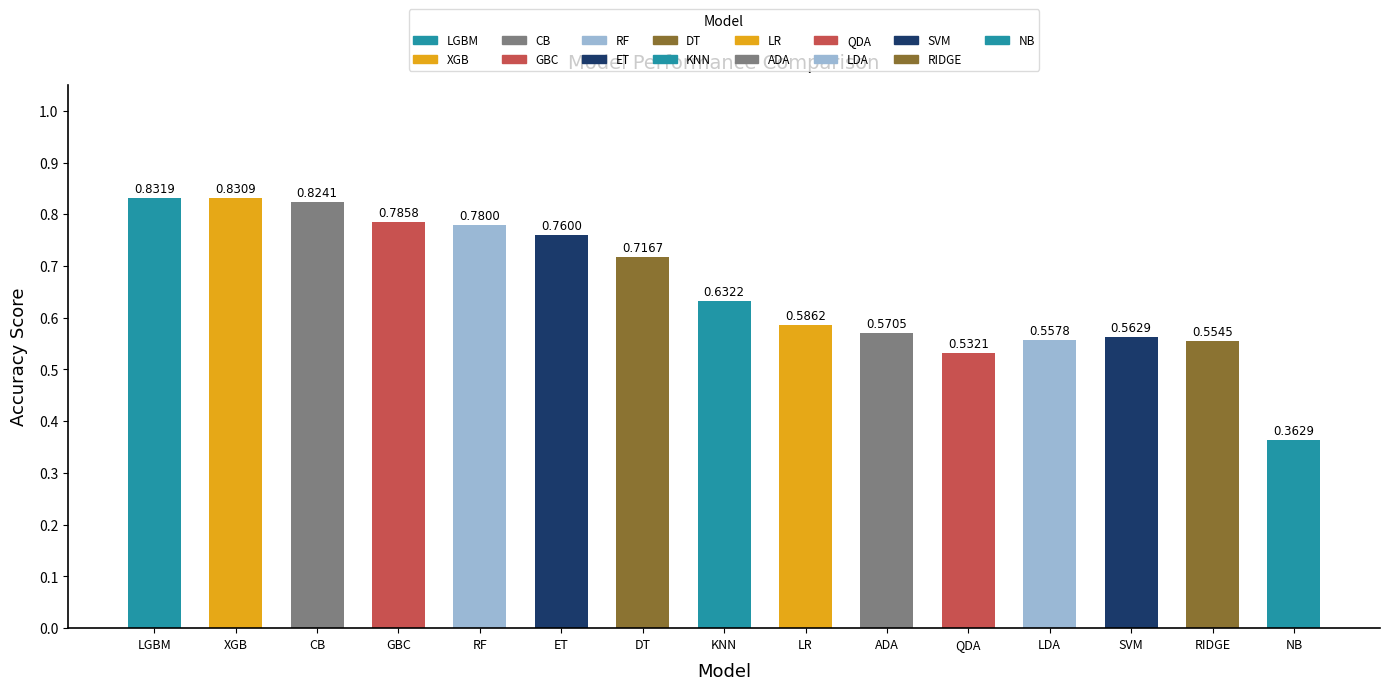

List the labels in order of value, largest first.

LGBM, XGB, CB, GBC, RF, ET, DT, KNN, LR, ADA, SVM, LDA, RIDGE, QDA, NB